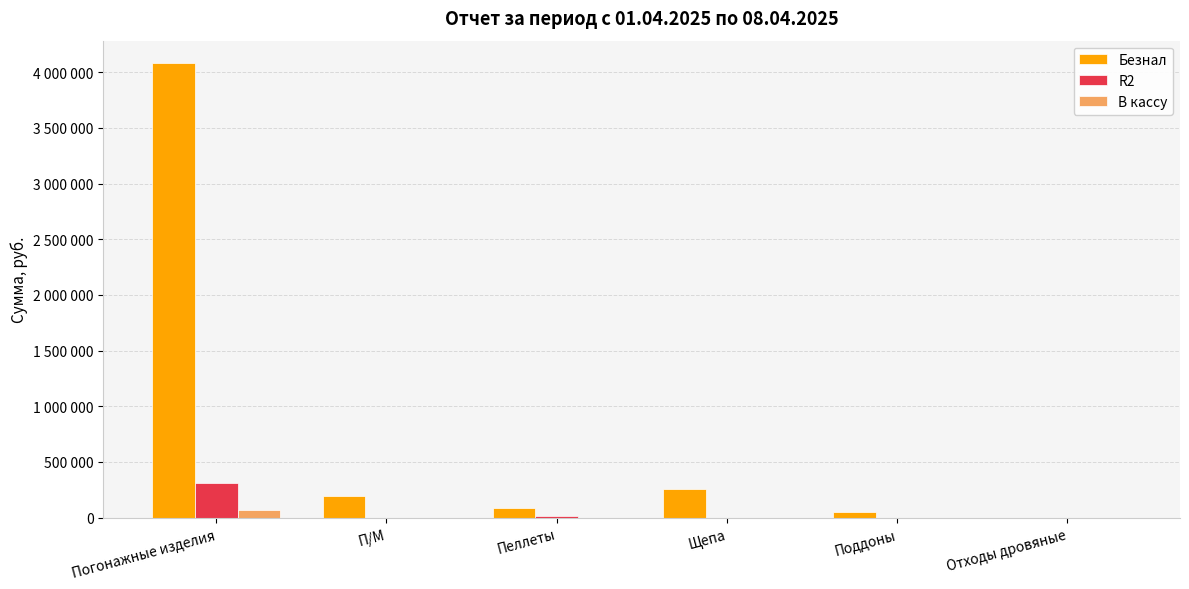

What are all the series names shown in the legend?

Безнал, R2, В кассу